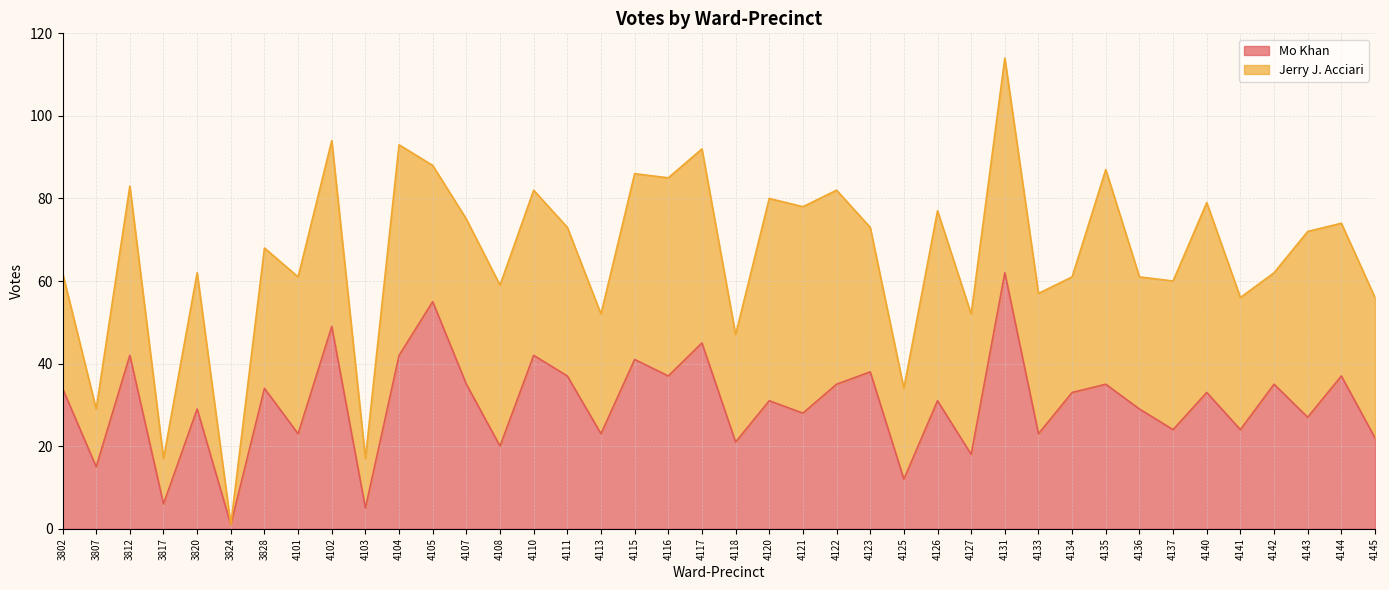

What is the difference between the second highest and minimum values?

54